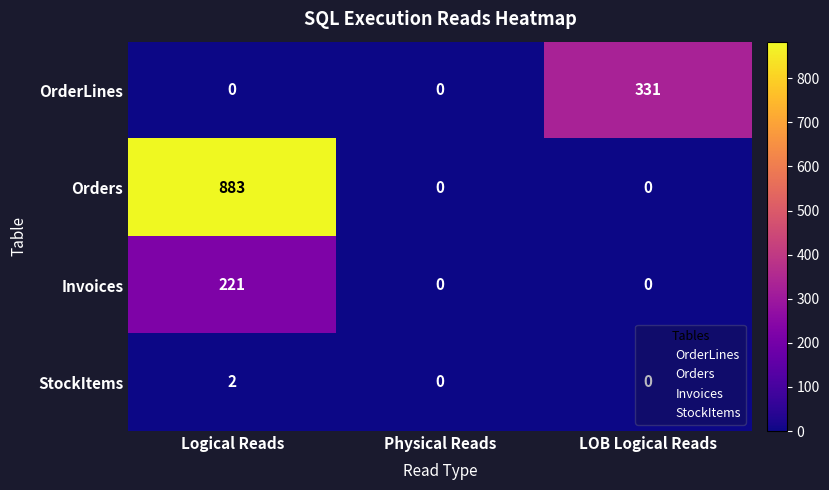

At which label does Orders reach its peak?

Logical Reads